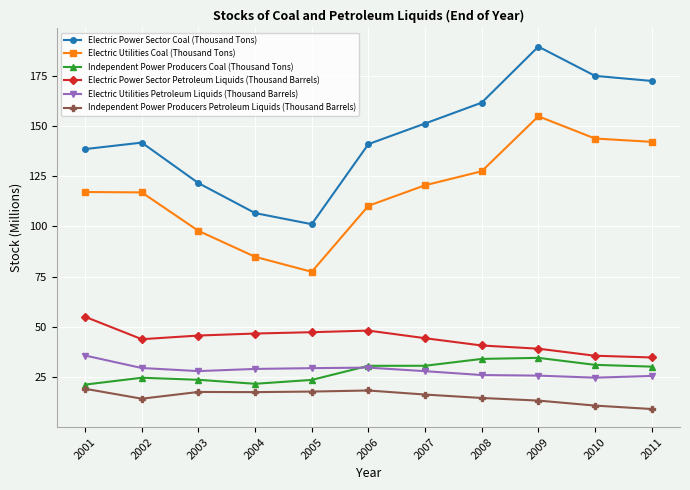

What is the value of the Independent Power Producers Petroleum Liquids (Thousand Barrels) point at the 1st from the left?

19.3